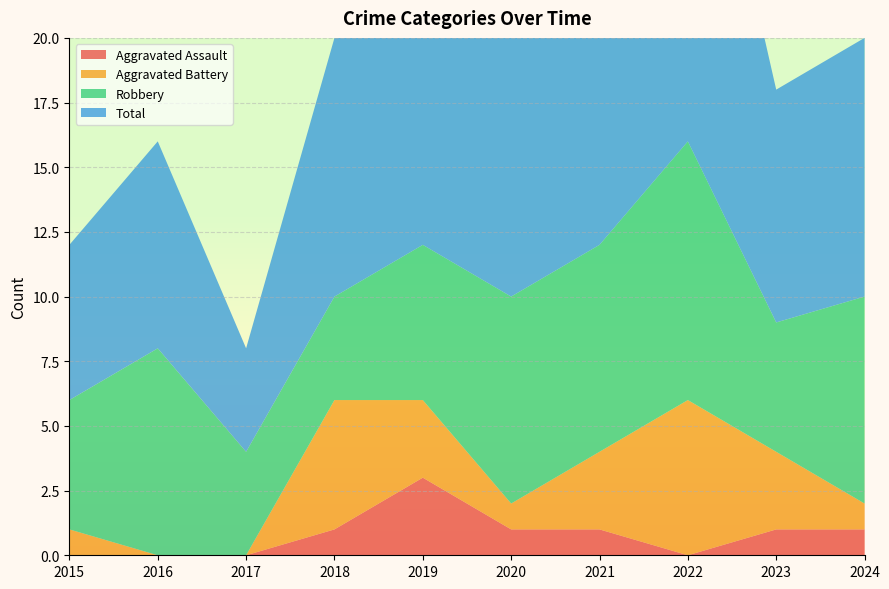

Reading right to left, what are all the values shown in this chart?

Aggravated Assault: 1	1	0	1	1	3	1	0	0	0
Aggravated Battery: 1	3	6	3	1	3	5	0	0	1
Robbery: 8	5	10	8	8	6	4	4	8	5
Total: 10	9	17	12	10	13	10	4	8	6